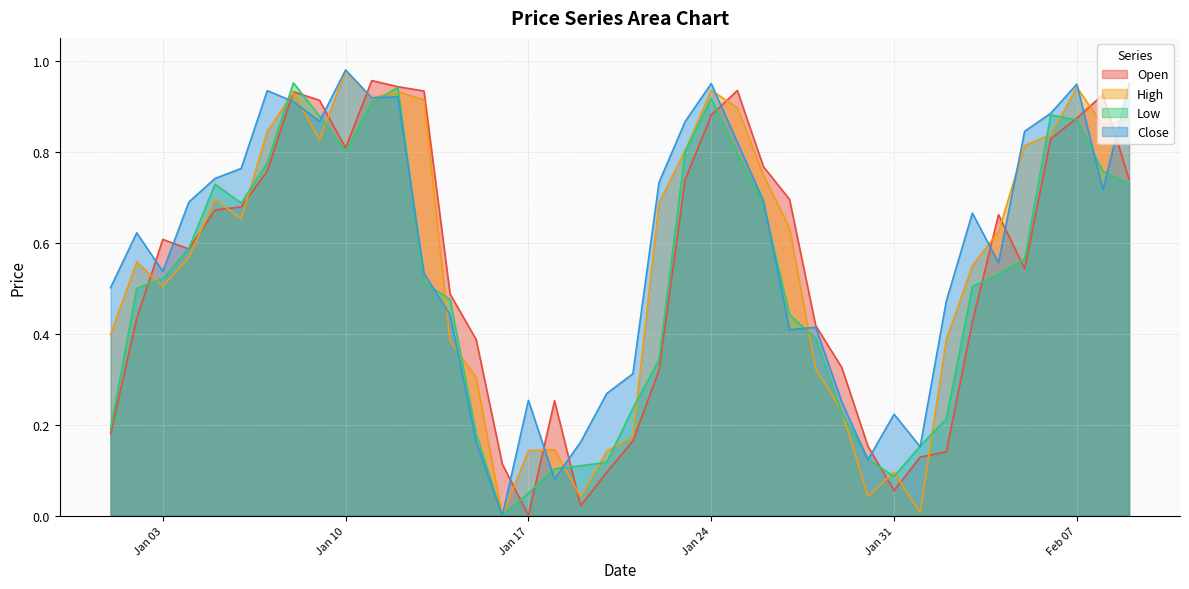

Between 2023-01-29 and 2023-01-07, which is larger?

2023-01-07